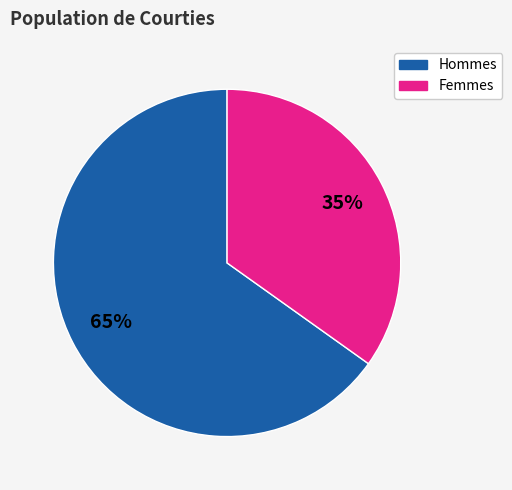

How many segments does this pie chart have?

2